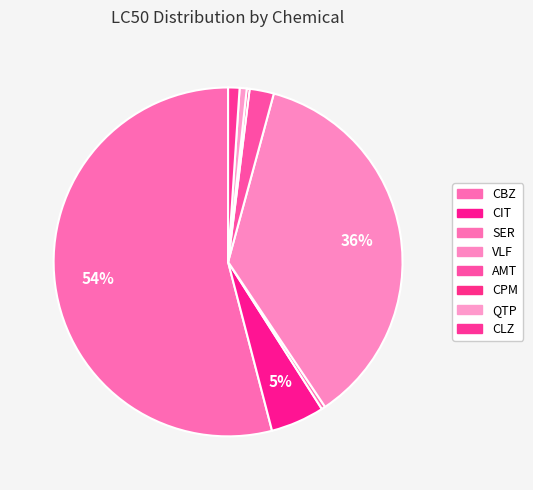

Is it true that CLZ is 1% of the pie?

True